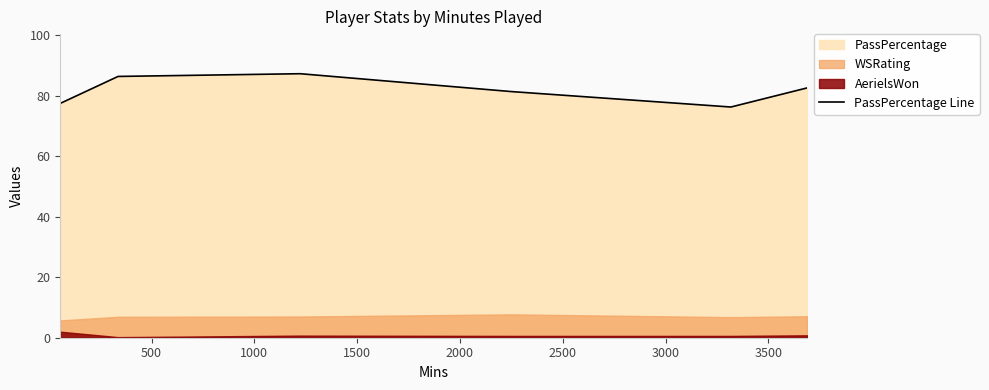

Reading left to right, what are all the values shown in this chart?

77.4	86.3	87.2	81.3	76.2	82.5